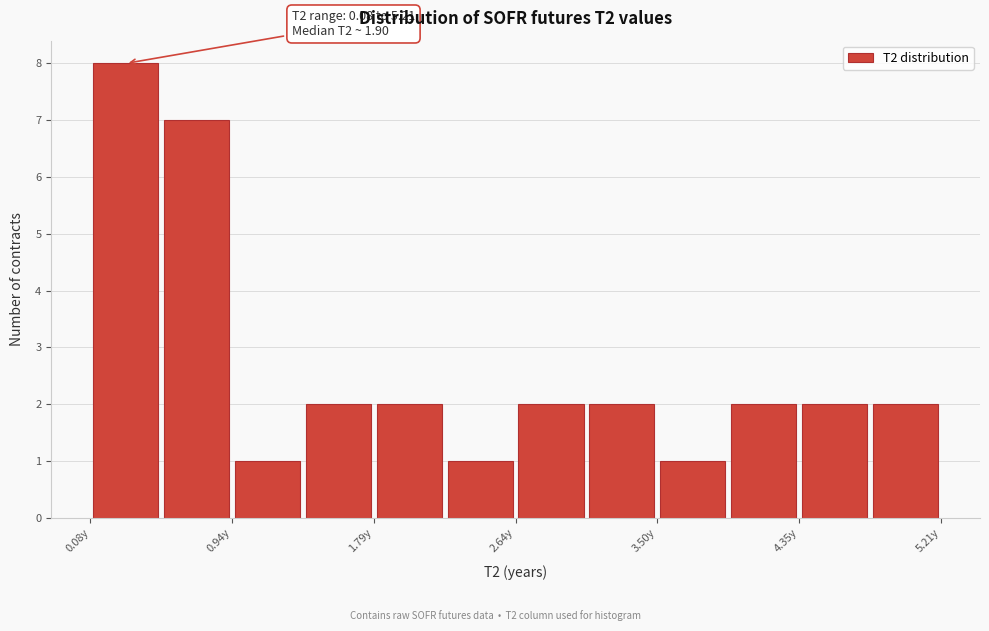

Which range on the x-axis has the tallest bar?

0.1 to 0.5